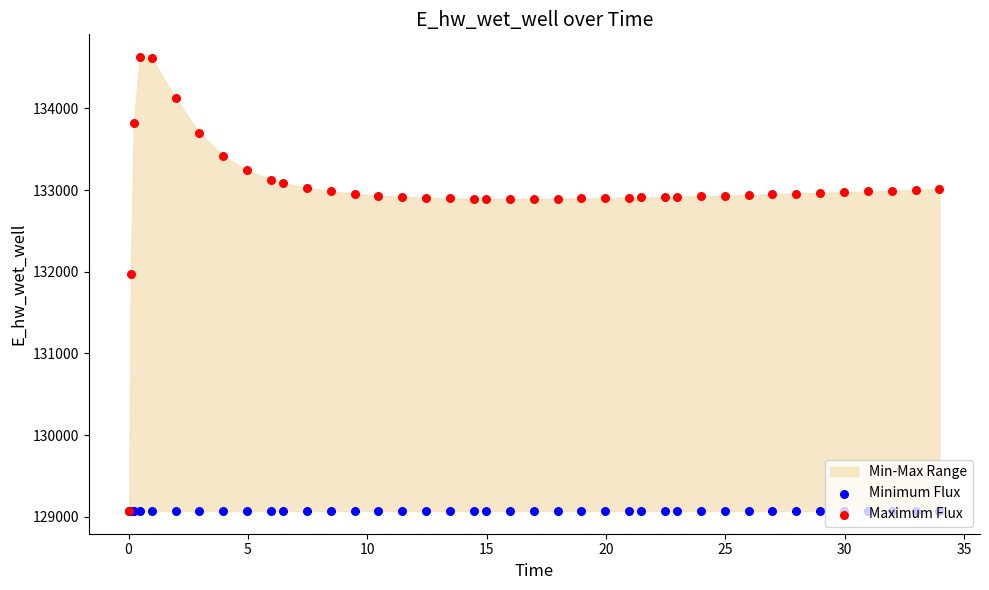

Is the value of Minimum Flux at 25 greater than the value of Maximum Flux at 22?

No